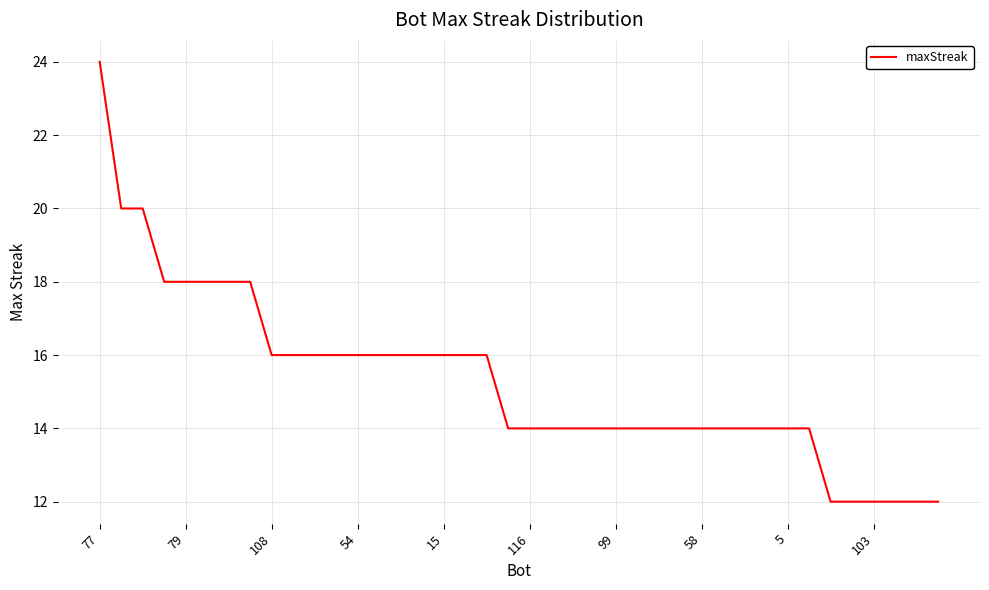

What is the maximum value shown in the chart?

24